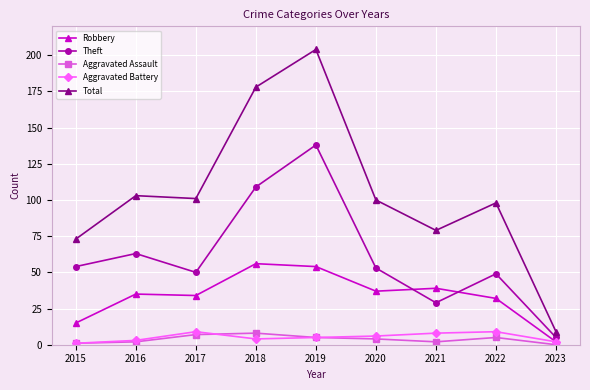

What is the maximum value for Aggravated Assault?

8